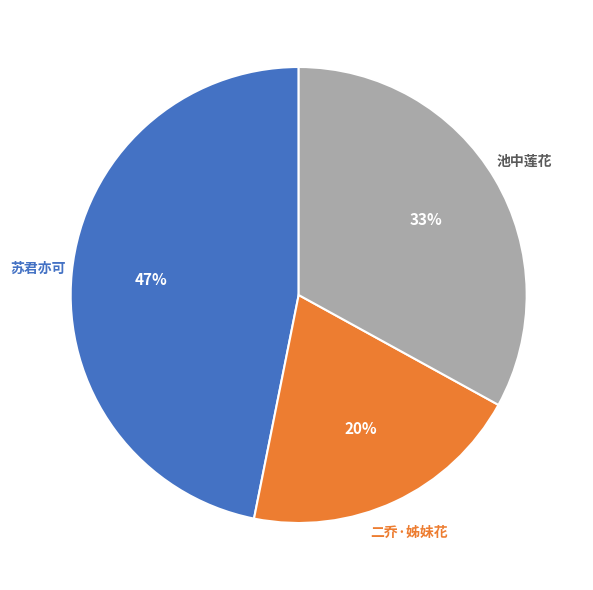

Does any single category account for the majority?

No